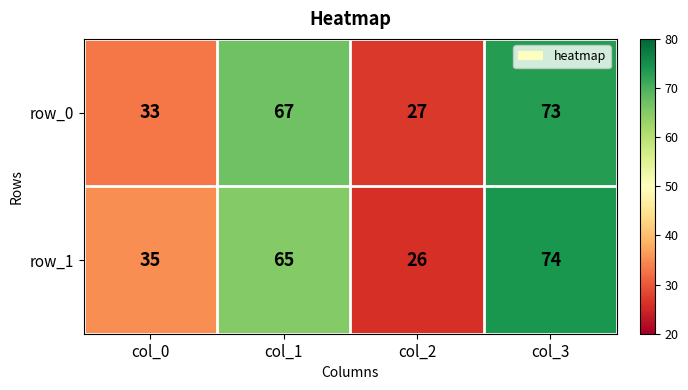

True or false: row_0 has a value of 67 at col_1.

True